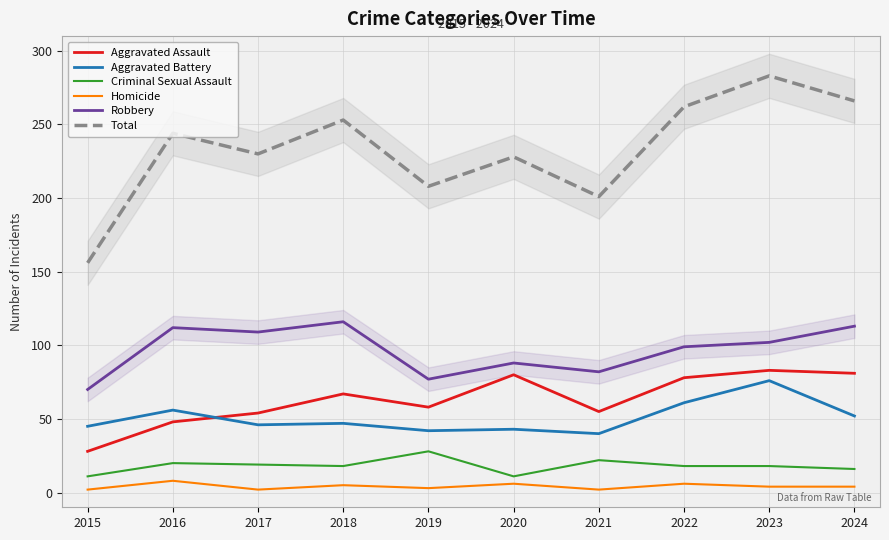

True or false: Aggravated Assault and Criminal Sexual Assault intersect in this chart.

False